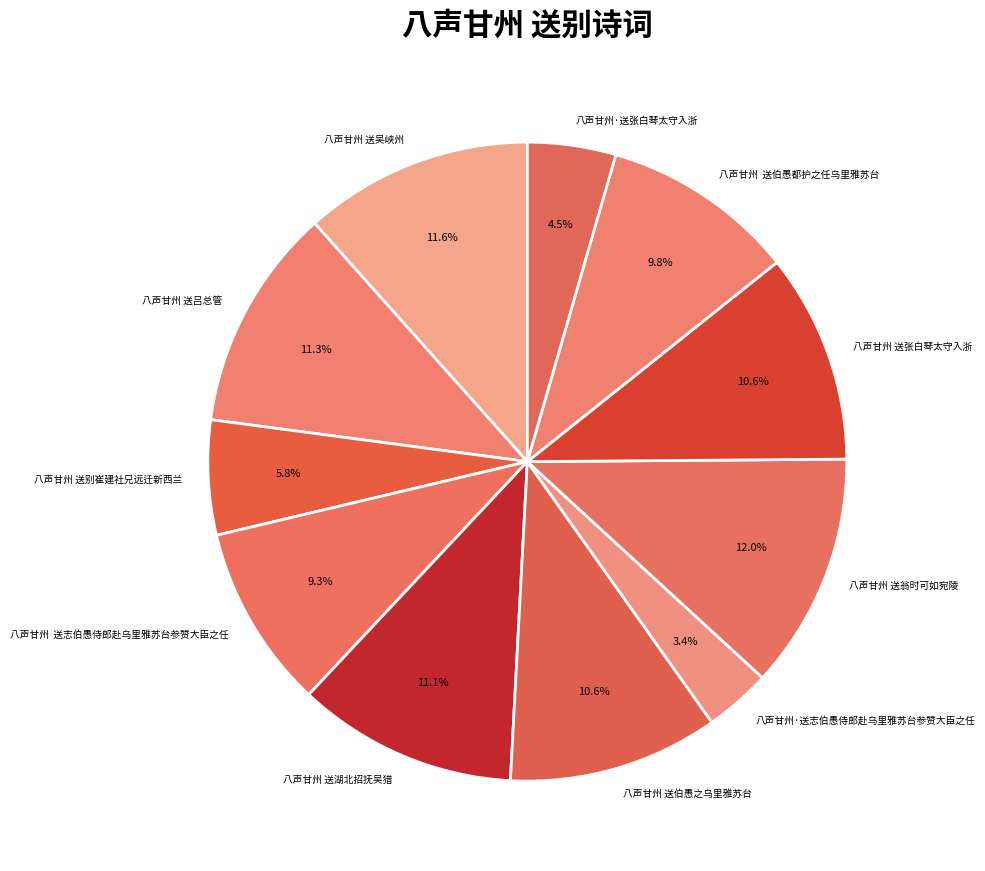

To the nearest percent, what is the average slice percentage?

9%